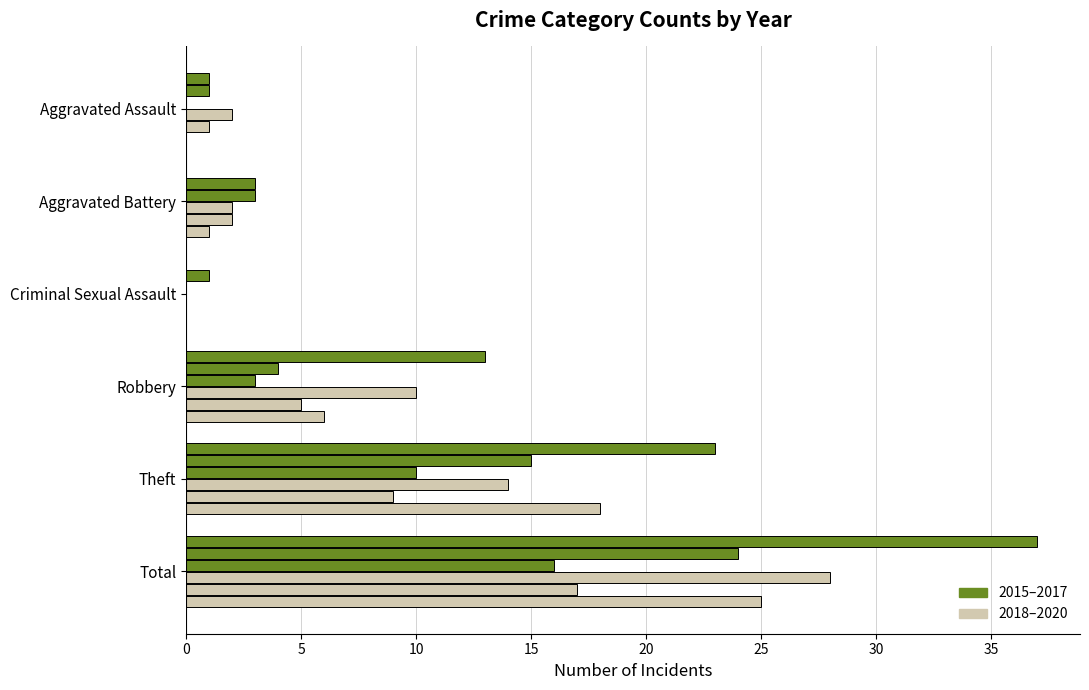

What is the total value across all series at Robbery?

41